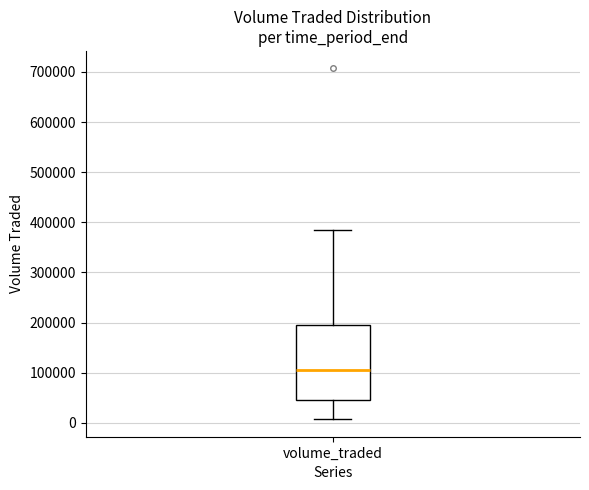

Transcribe this box plot: give where the median line is, the range the box spans, and where the two whiskers end, as read against the y-axis. The values are not printed on the chart, so give them approximately, as read against the axis.

median 100000, box 50000 to 190000, whiskers 10000 to 390000